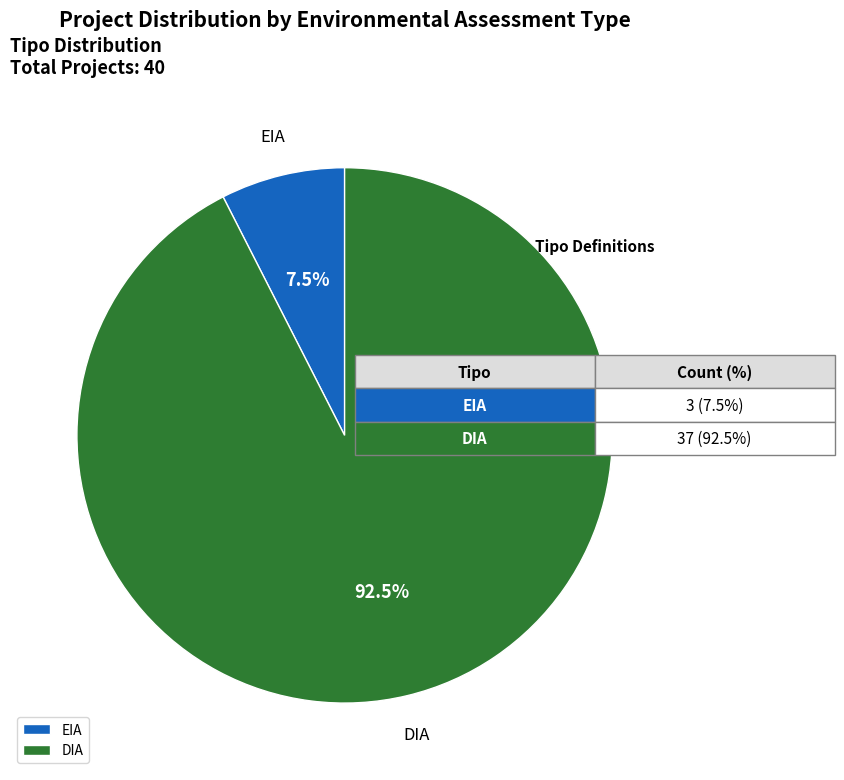

Rank the categories by value from lowest to highest.

EIA, DIA